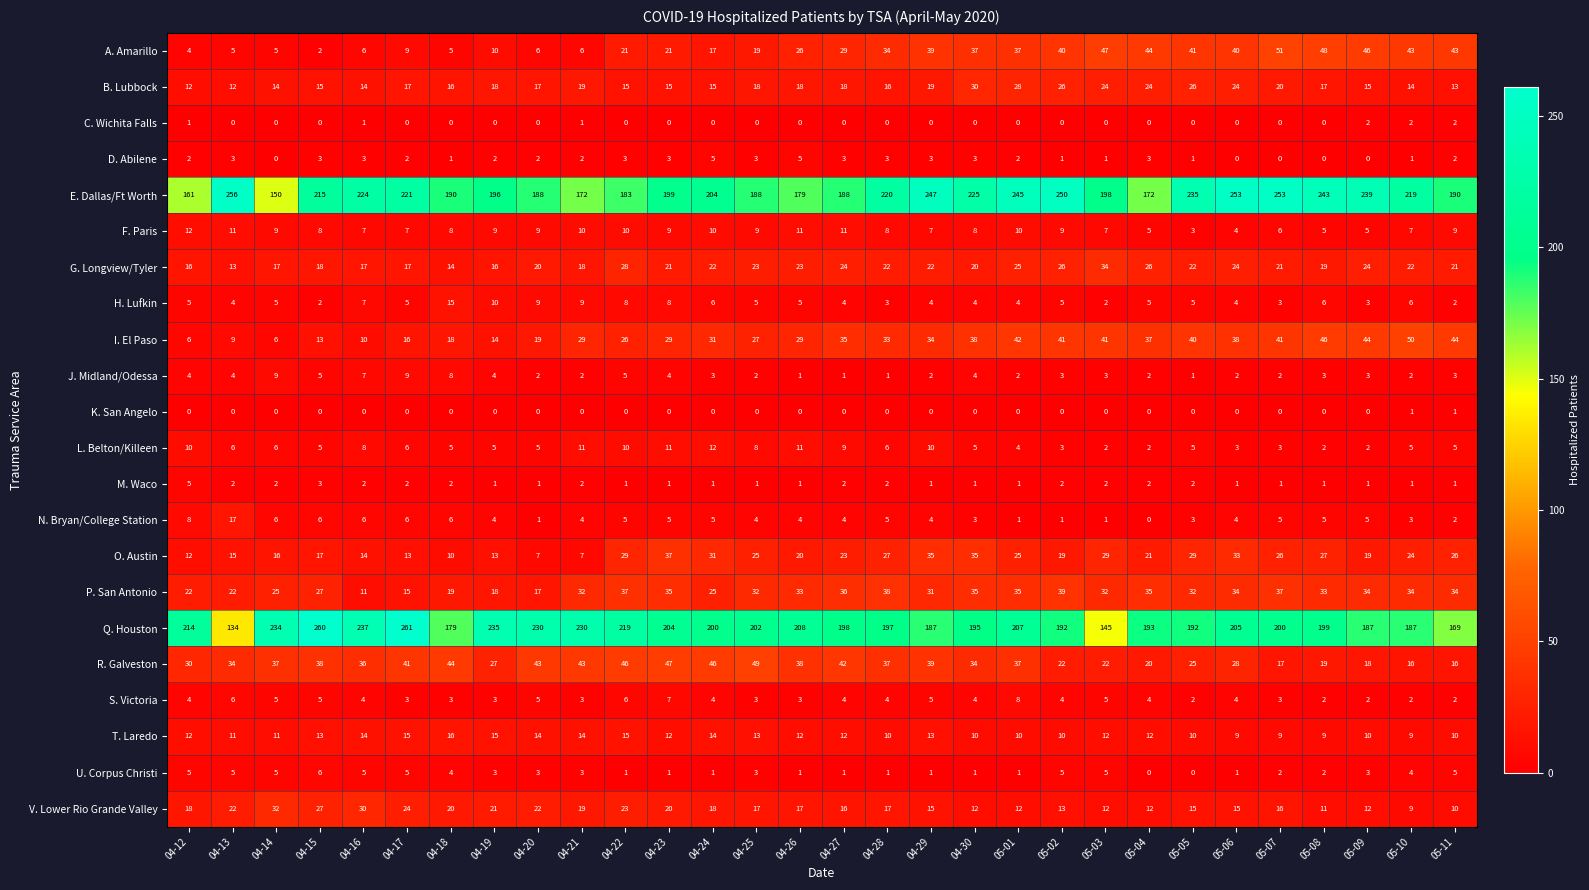

Is it true that A. Amarillo equals 10 at 05-03?

False